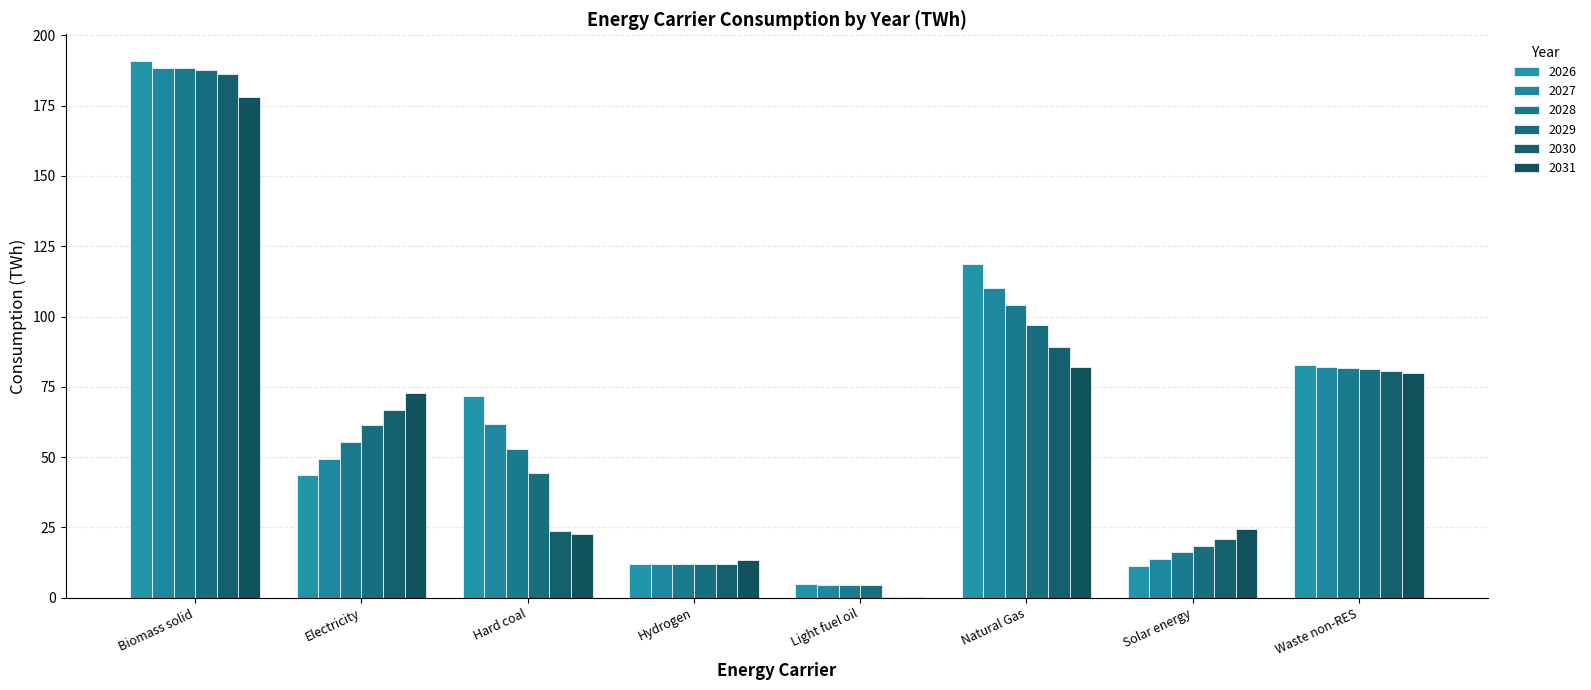

Where is 2026 nearest to the value 97?

Waste non-RES